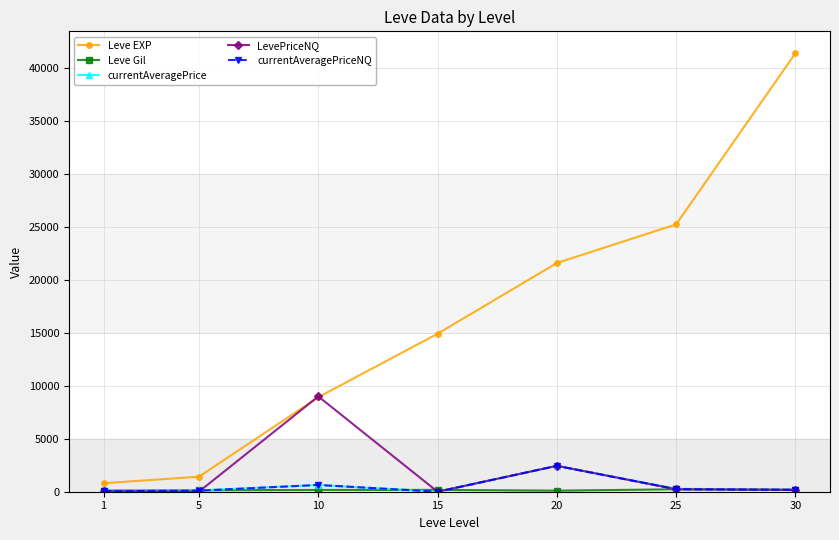

What is the maximum value shown in the chart?

41410.0